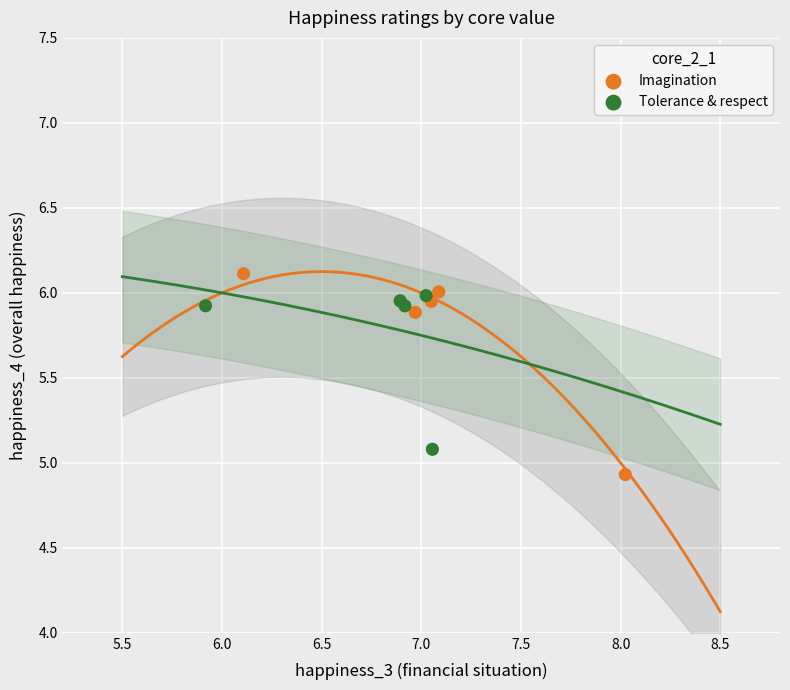

Which series reaches the minimum Y coordinate?

Imagination